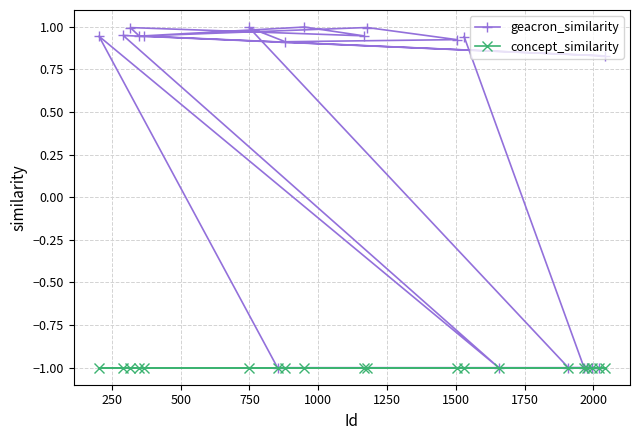

Which series has the largest total across all categories?

geacron_similarity